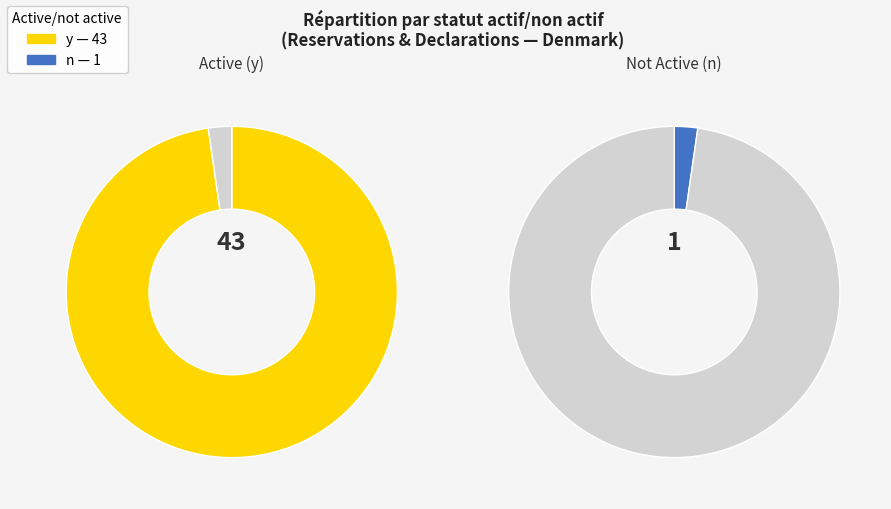

Rank the categories by value from highest to lowest.

y, n